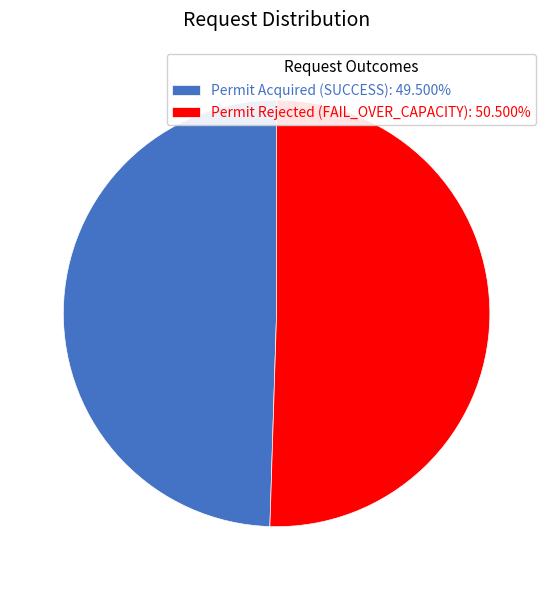

What is the majority slice?

Permit Rejected (FAIL_OVER_CAPACITY)